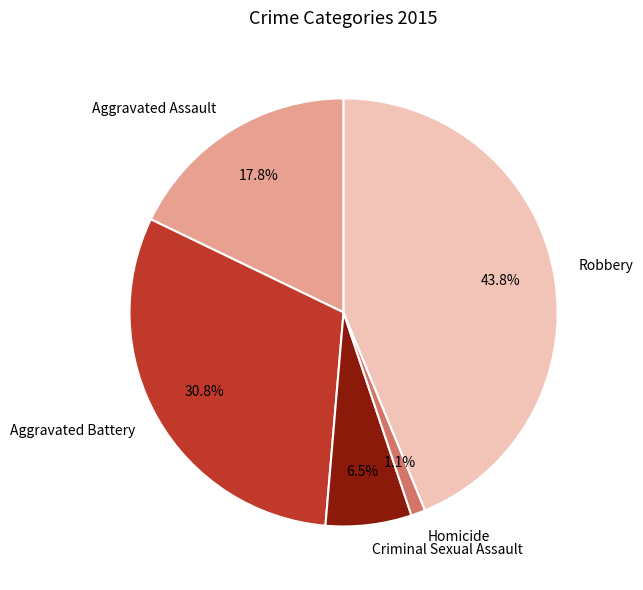

Do Criminal Sexual Assault and Homicide together represent more than half of the pie?

No